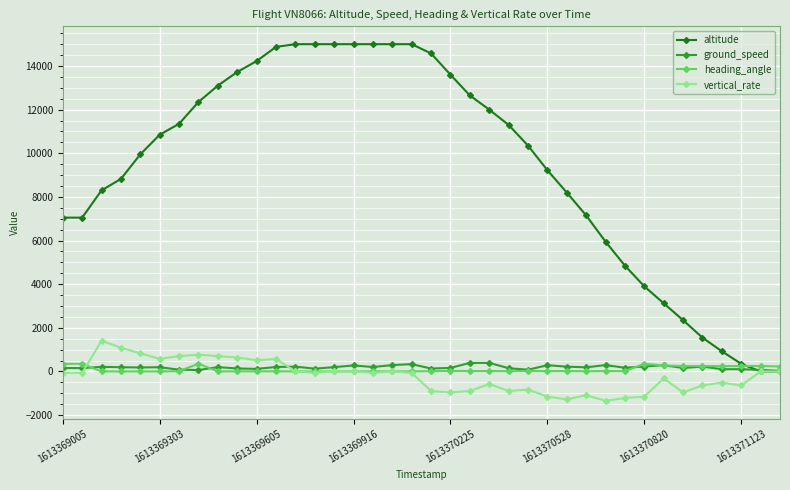

True or false: vertical_rate has more than 1 points higher than both neighbors.

True